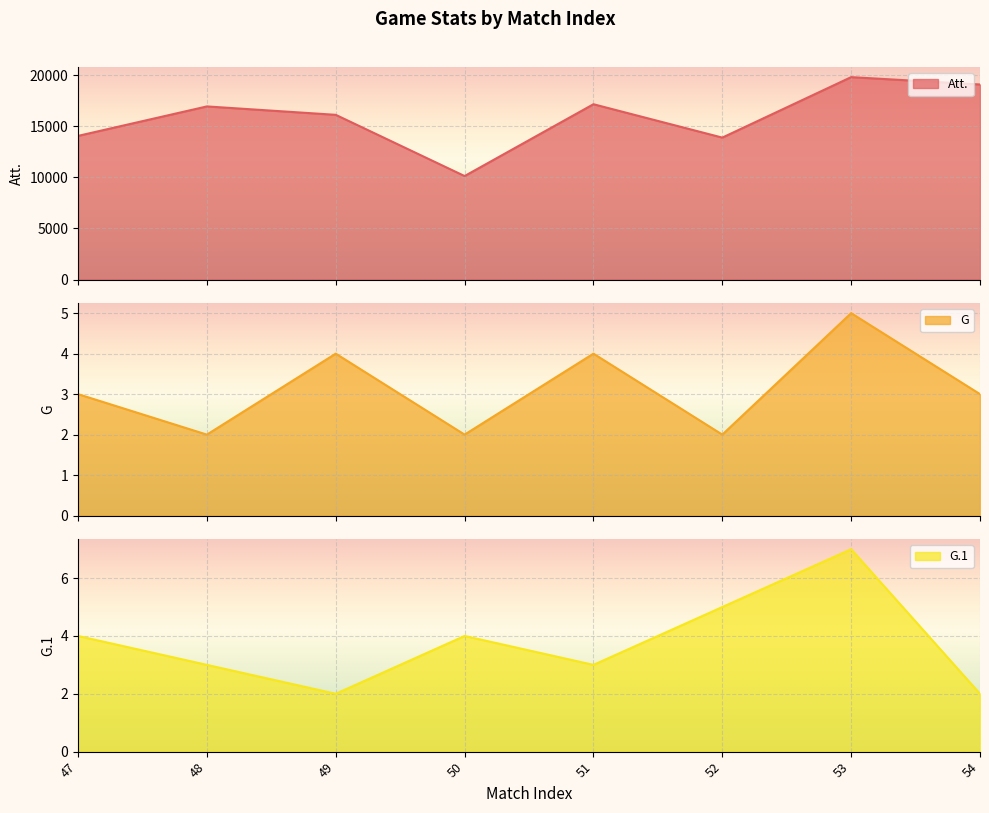

Which series has the largest total across all categories?

Att. line